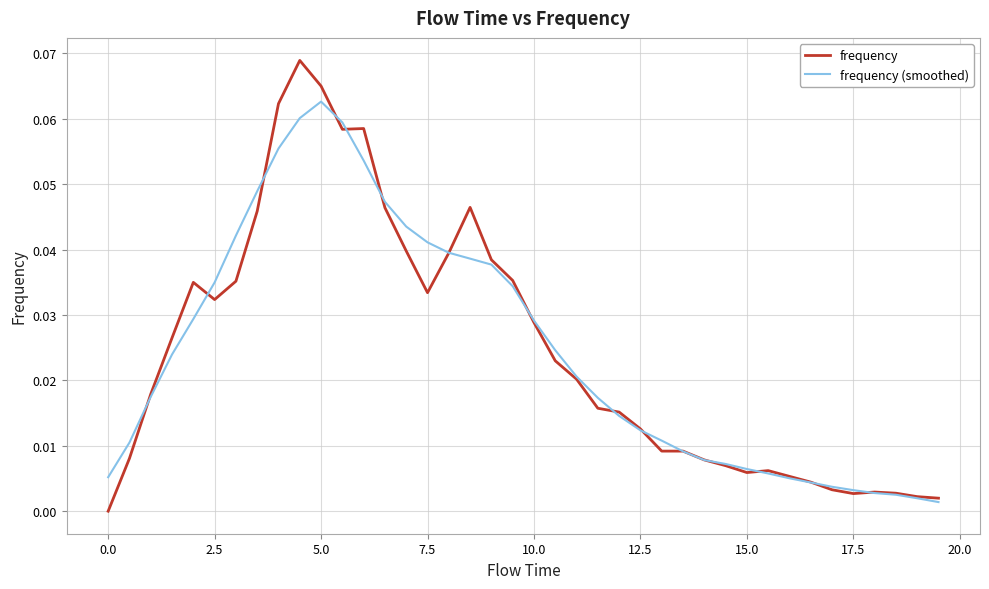

List the series in order of their peak value, highest first.

frequency, frequency (smoothed)